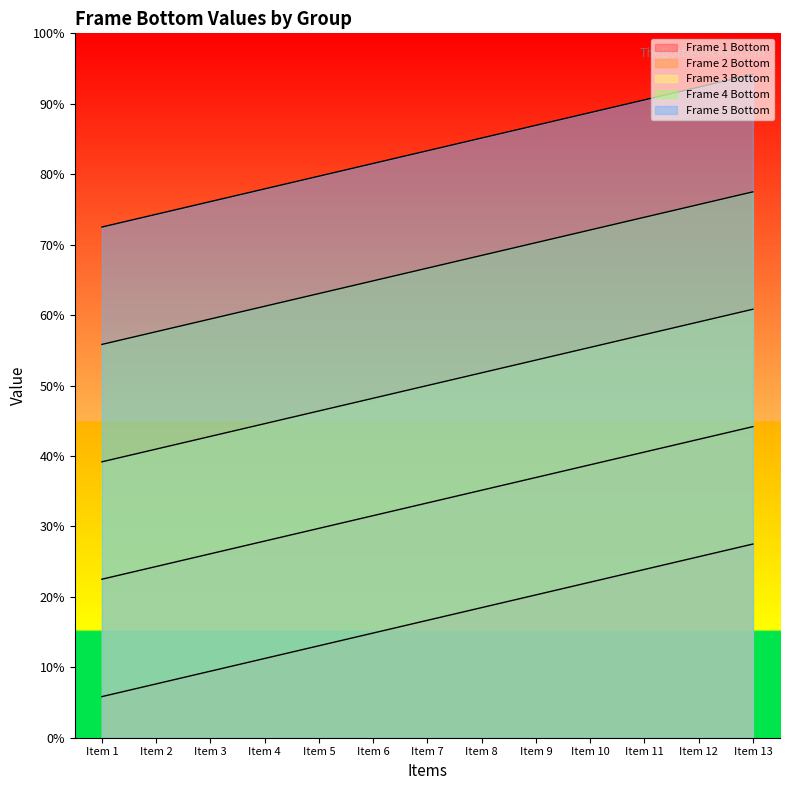

How many lines are shown in the chart?

5